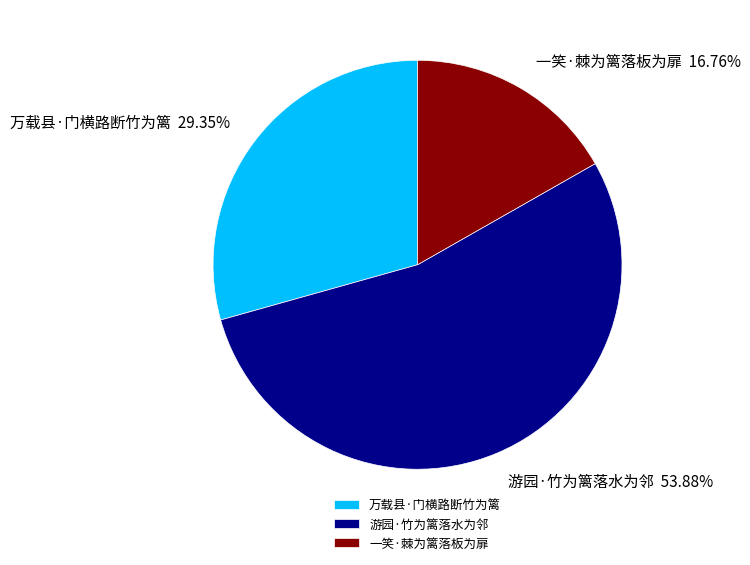

What is the total percentage of 游园·竹为篱落水为邻 and 万载县·门横路断竹为篱?

83.2%